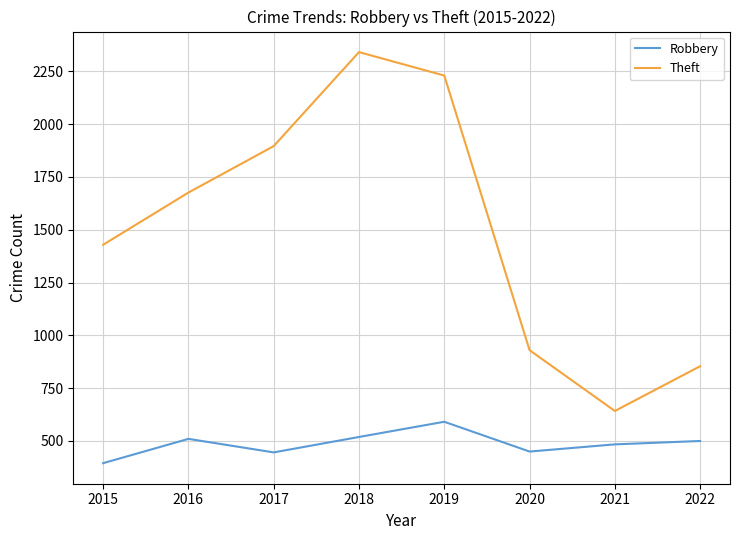

True or false: Theft has a value of 223 at 2022.

False